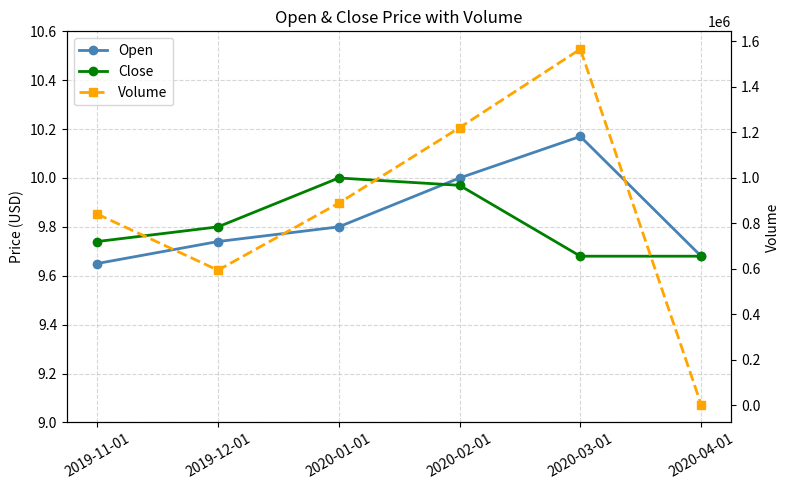

Reading left to right, list all the values displayed in this chart.

Open: 9.7	9.7	9.8	10.0	10.2	9.7
Close: 9.7	9.8	10.0	10.0	9.7	9.7
Volume: 840600.0	593800.0	888400.0	1220200.0	1565300.0	3200.0